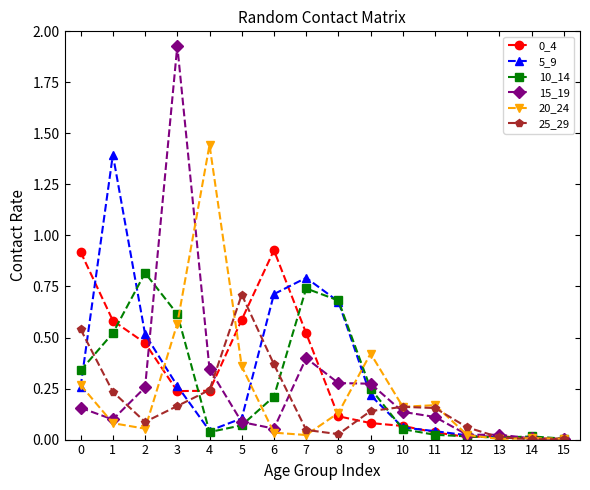

Which series has the largest range (max minus min)?

15_19